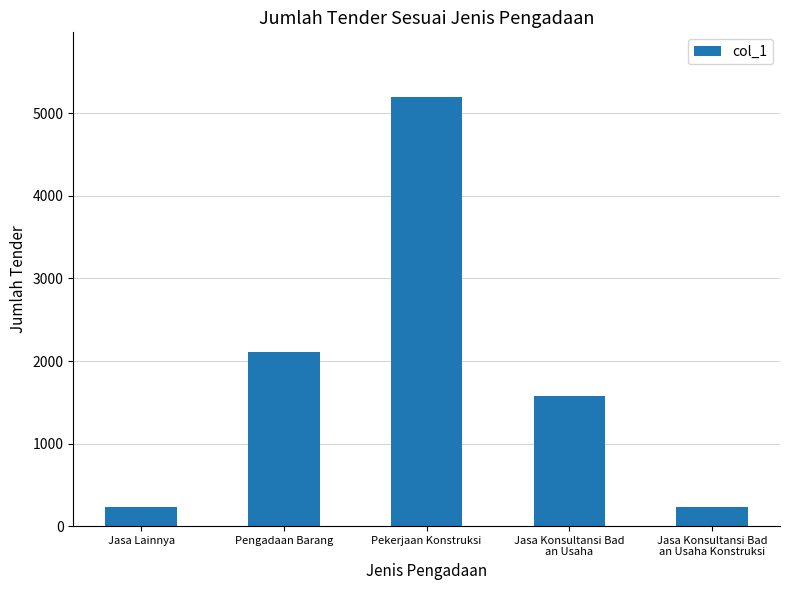

What is the sum of all values?

9350